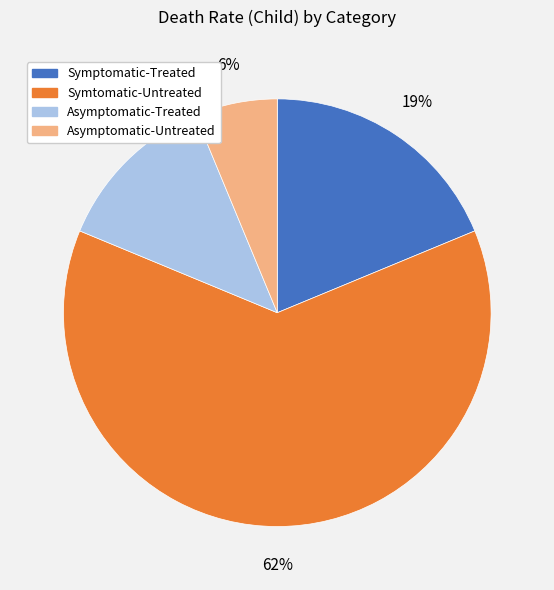

To the nearest percent, what is the average slice percentage?

25%